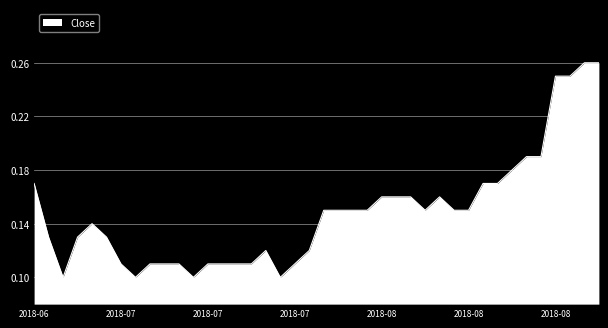

What is the difference between the second highest and minimum values?

0.2